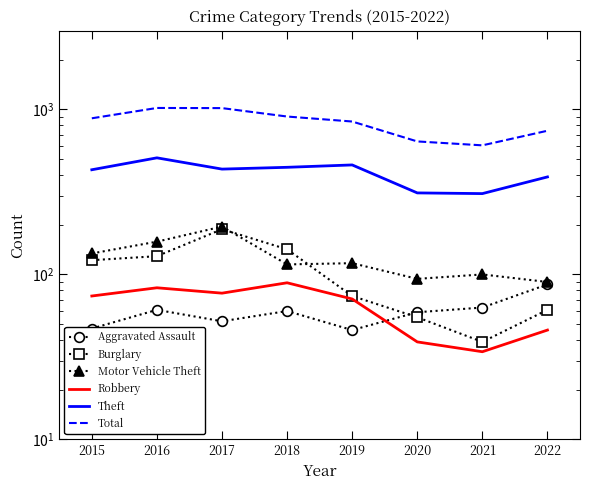

True or false: Motor Vehicle Theft and Total intersect in this chart.

False